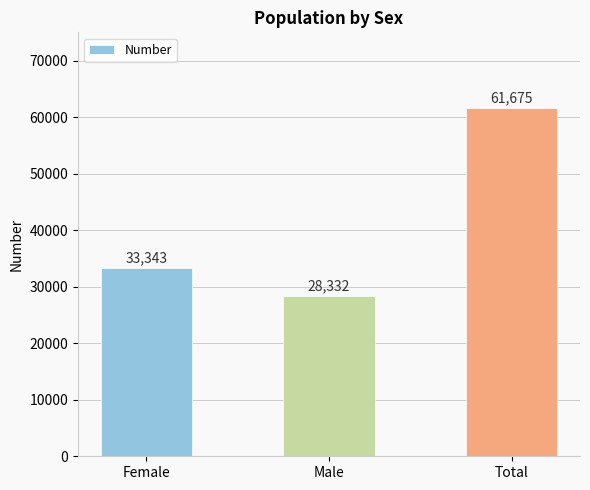

What is the label of the 2nd bar from the right?

Male